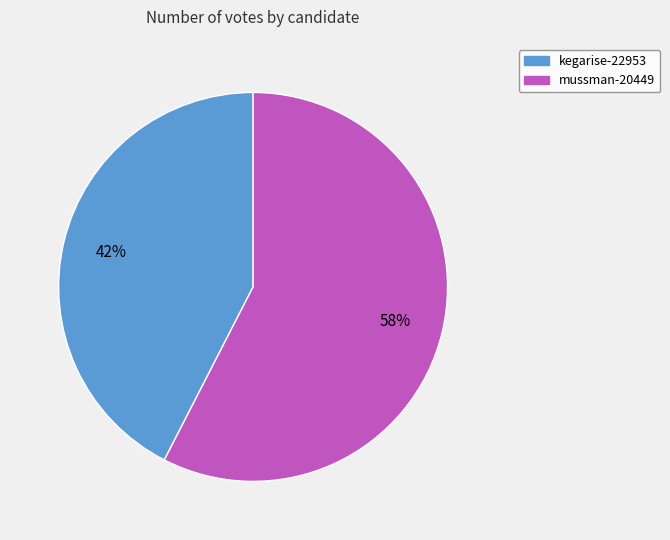

Count the number of slices in the pie.

2